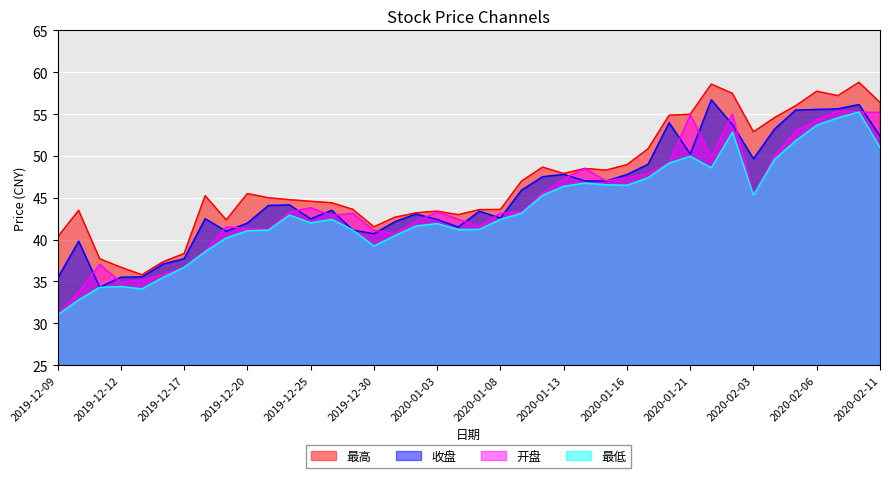

What is the maximum value shown in the chart?

58.8